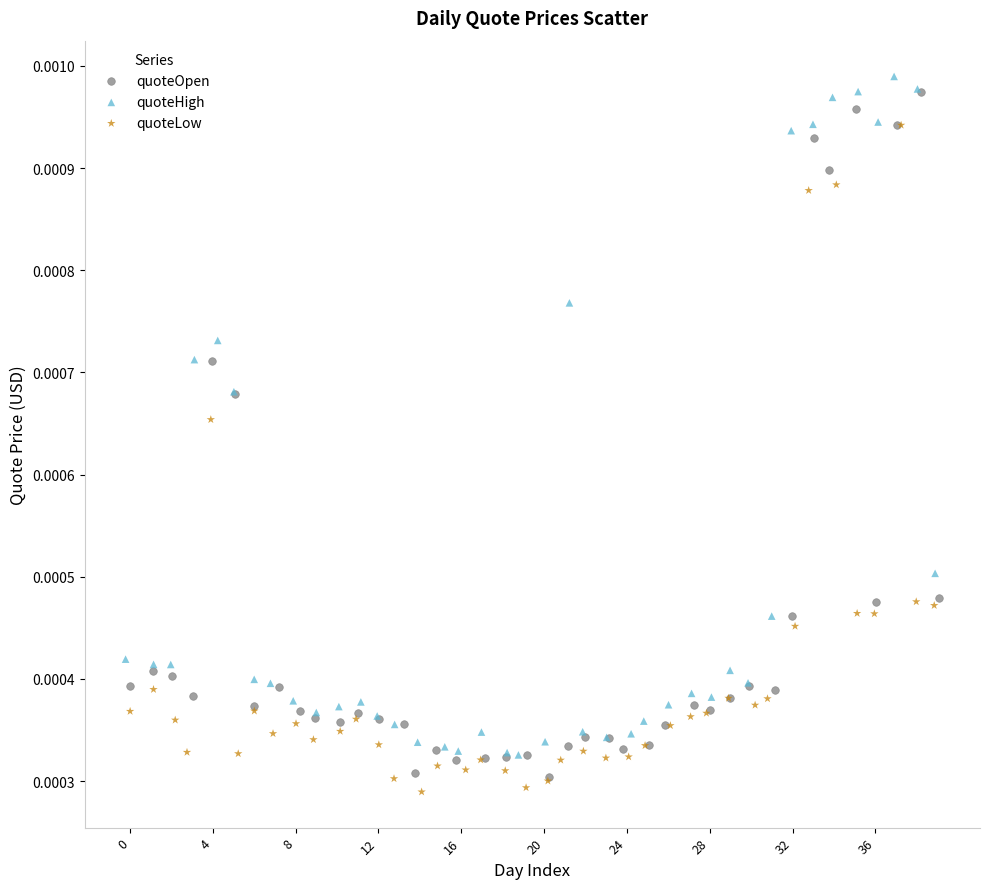

What are all the series names shown in the legend?

quoteOpen, quoteHigh, quoteLow